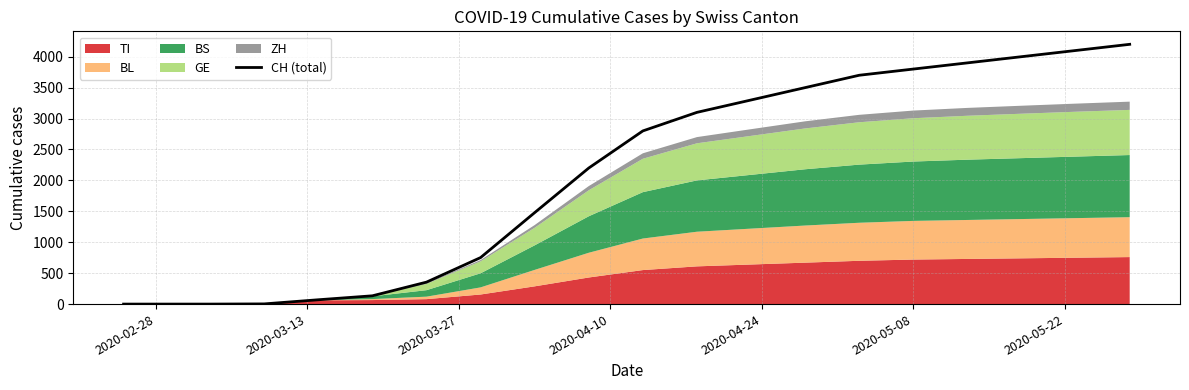

What is the maximum value shown in the chart?

4200